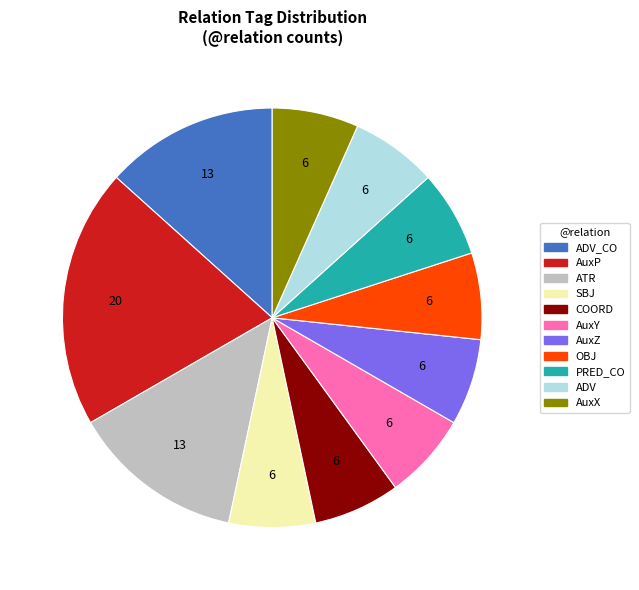

Does any single category account for the majority?

No